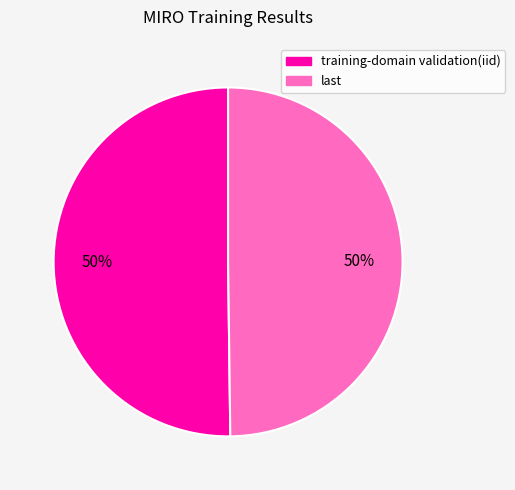

How many segments does this pie chart have?

2